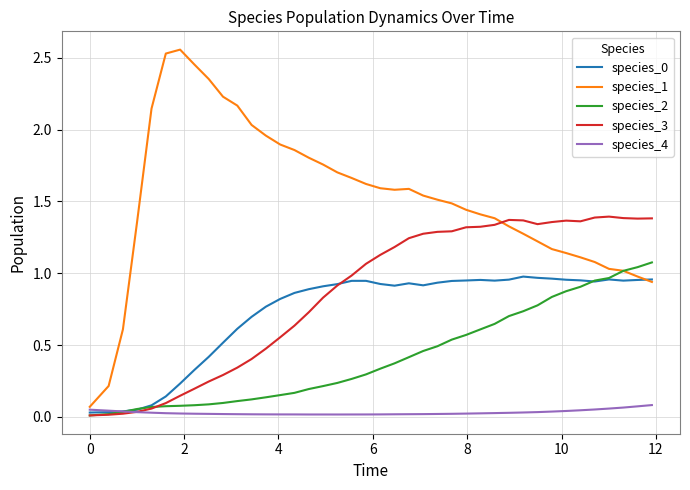

Which series has the widest spread of values?

species_1